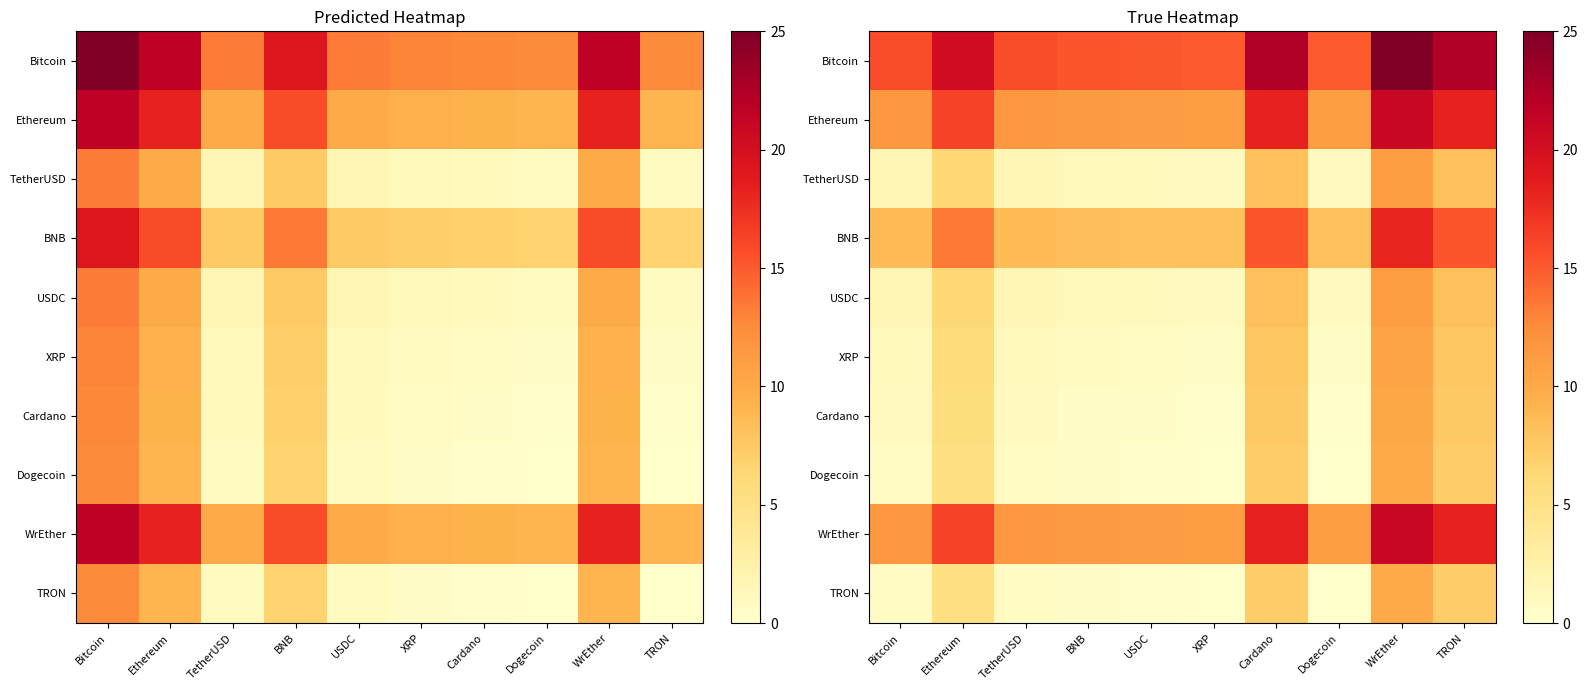

At which label does TetherUSD first exceed 1?

Bitcoin